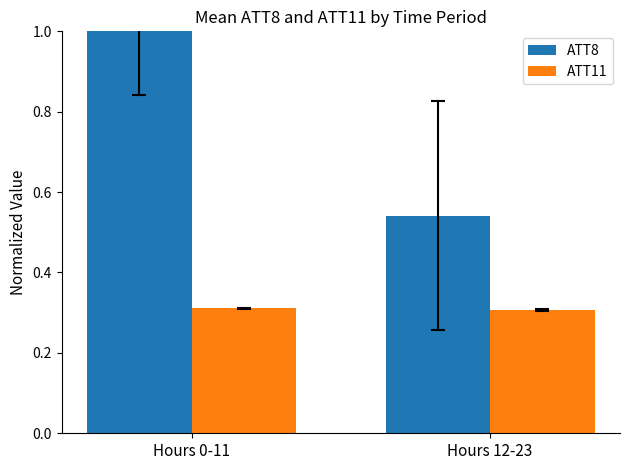

Is it true that ATT8 equals 0.5 at Hours 0-11?

False